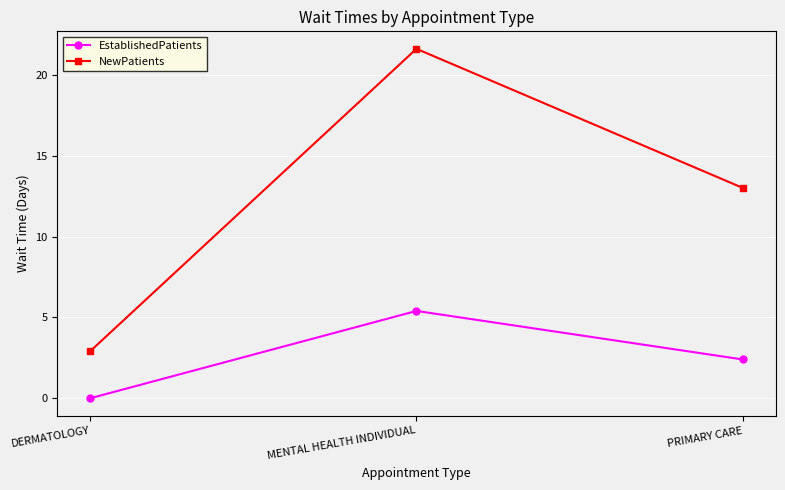

Reading left to right, what are all the values shown in this chart?

EstablishedPatients: DERMATOLOGY=0.0	MENTAL HEALTH INDIVIDUAL=5.4	PRIMARY CARE=2.4
NewPatients: DERMATOLOGY=2.9	MENTAL HEALTH INDIVIDUAL=21.6	PRIMARY CARE=13.0